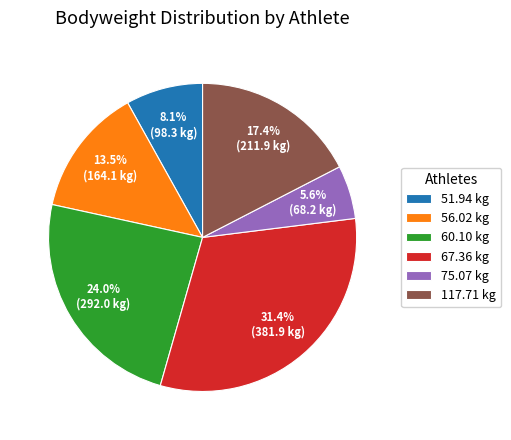

Between 67.36 kg and 56.02 kg, which is larger?

67.36 kg